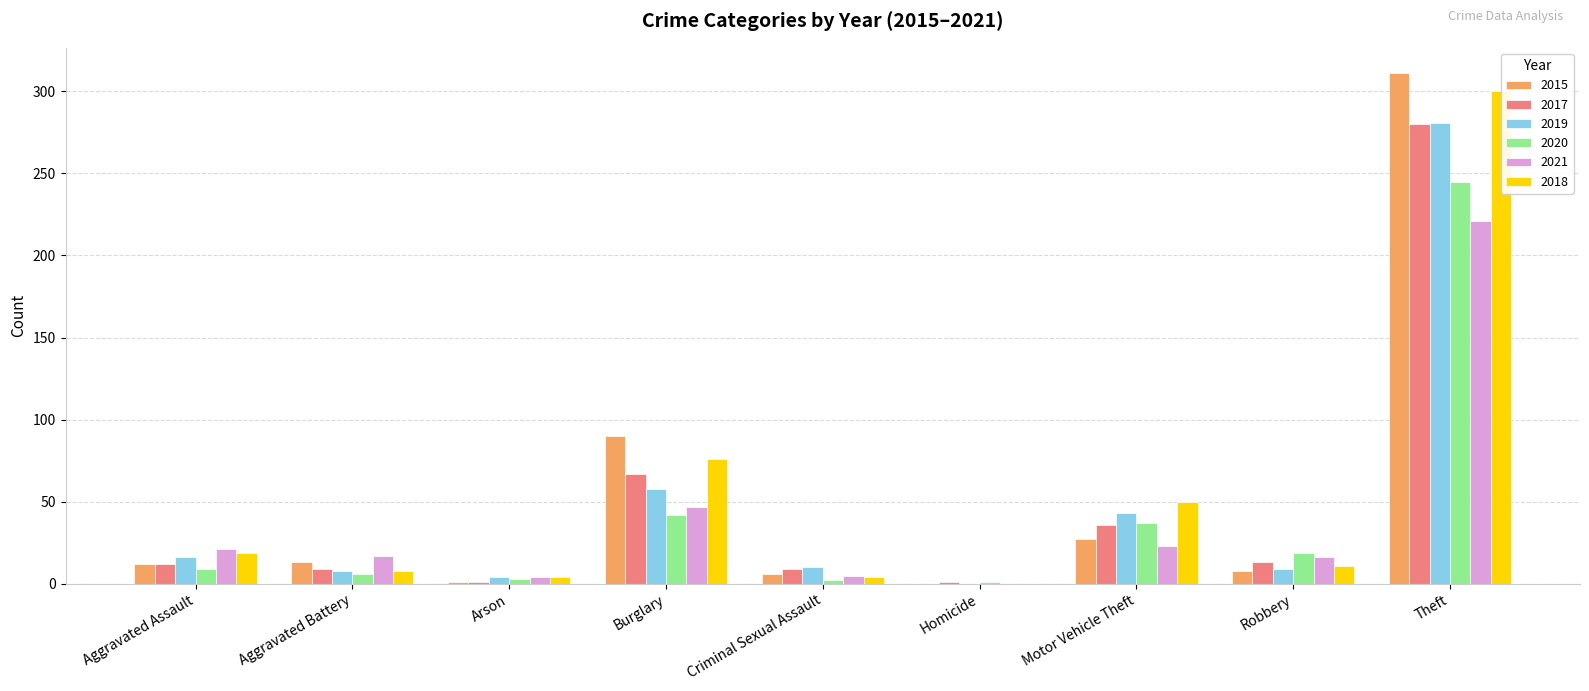

Is it true that 2021 equals 23 at Aggravated Battery?

False